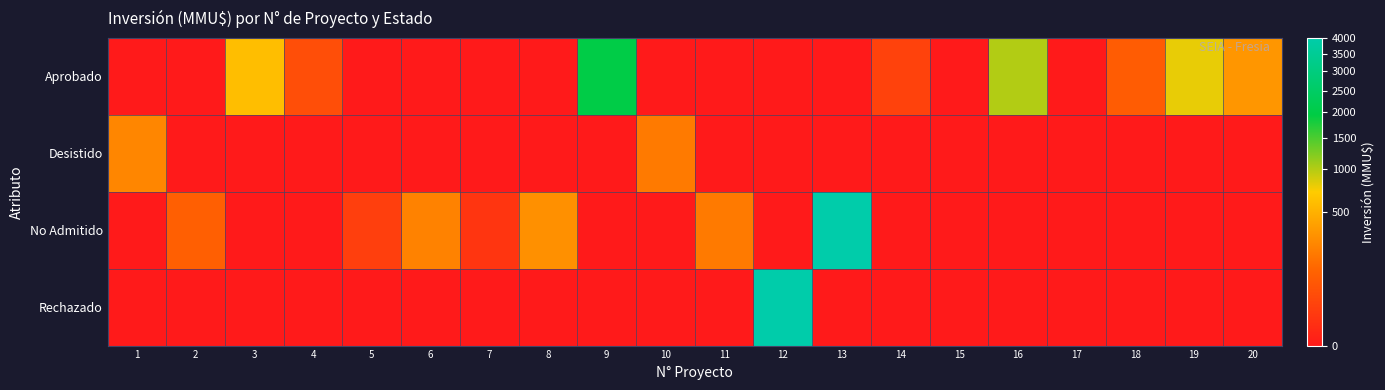

Reading left to right, what are all the values shown in this chart?

Aprobado: 1=0	2=0	3=590	4=50	5=0	6=0	7=0	8=0	9=2000	10=0	11=0	12=0	13=0	14=26	15=0	16=1000	17=0	18=90	19=790	20=330
Desistido: 1=250	2=0	3=0	4=0	5=0	6=0	7=0	8=0	9=0	10=200	11=0	12=0	13=0	14=0	15=0	16=0	17=0	18=0	19=0	20=0
No Admitido: 1=0	2=100	3=0	4=0	5=22	6=234	7=10	8=300	9=0	10=0	11=200	12=0	13=4000	14=0	15=0	16=0	17=0	18=0	19=0	20=0
Rechazado: 1=0	2=0	3=0	4=0	5=0	6=0	7=0	8=0	9=0	10=0	11=0	12=4000	13=0	14=0	15=0	16=0	17=0	18=0	19=0	20=0